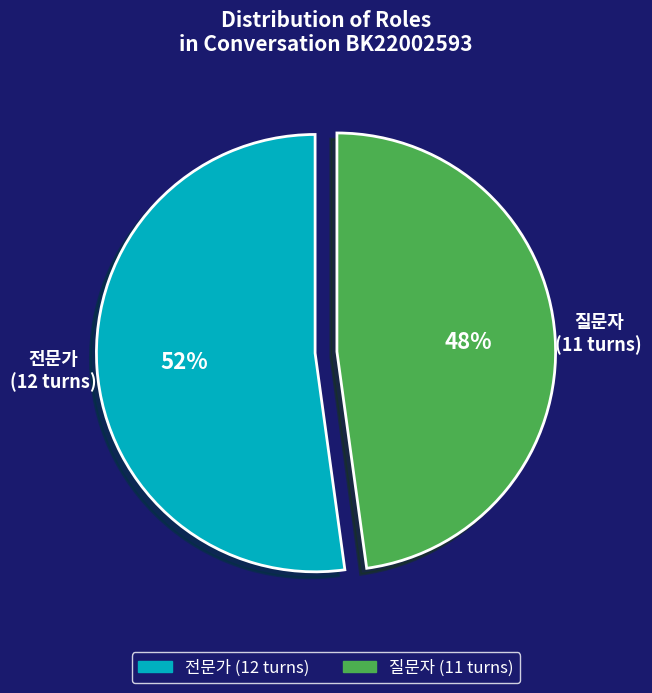

Which category accounts for the majority?

전문가